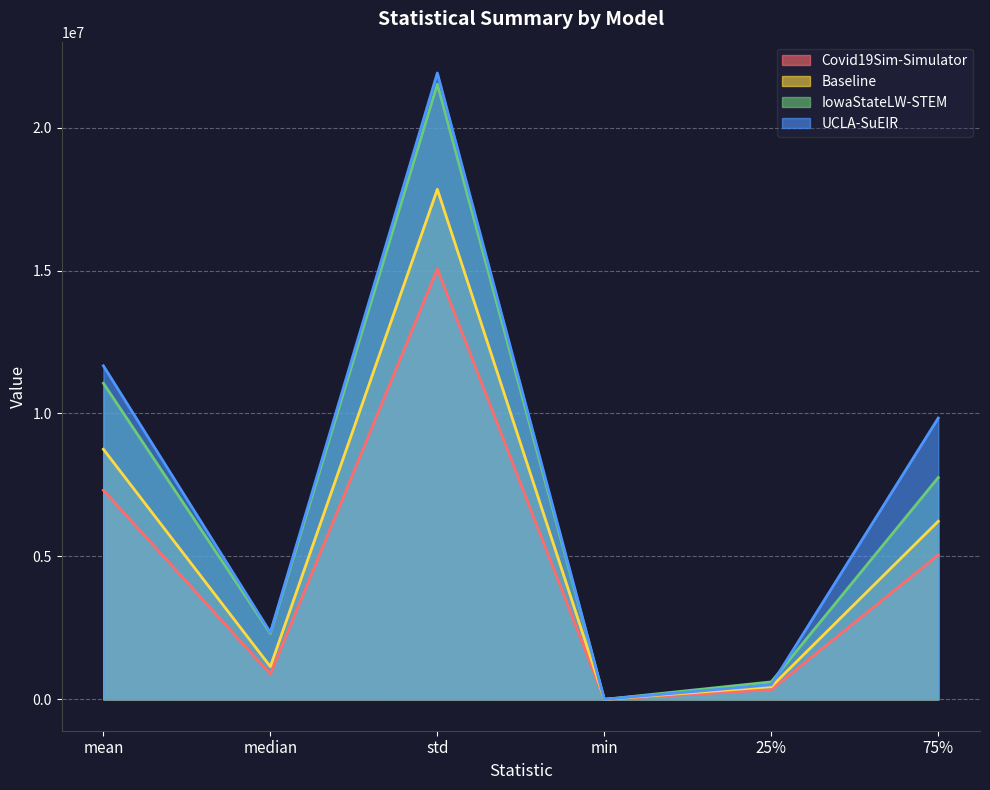

What is the difference between the highest and lowest values at std?

6855412.7